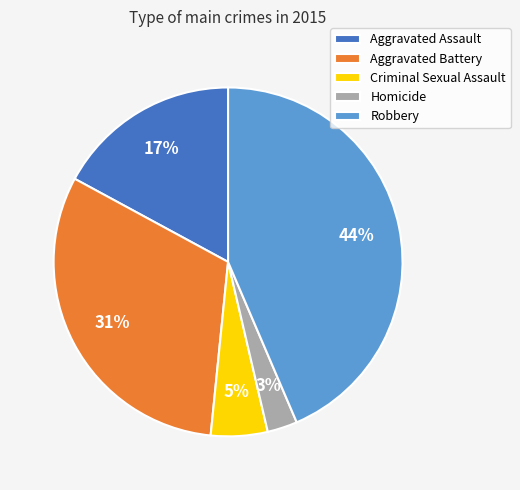

To the nearest percent, what is the combined percentage of Criminal Sexual Assault and Homicide?

8%